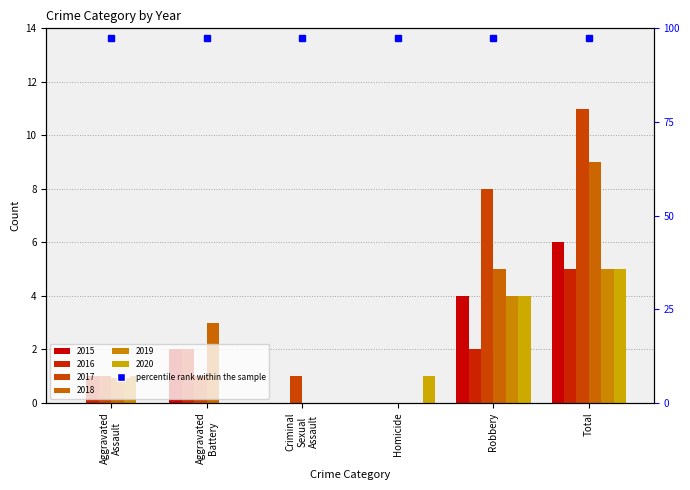

What is the total value across all series at Robbery?

27